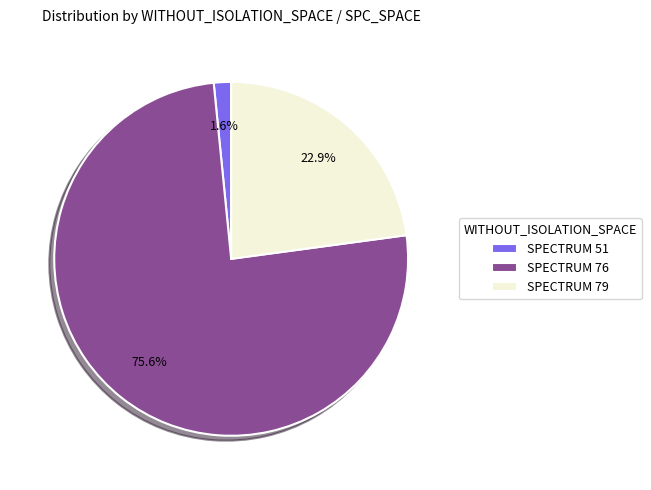

How much of the chart is everything except SPECTRUM 79?

77.1%